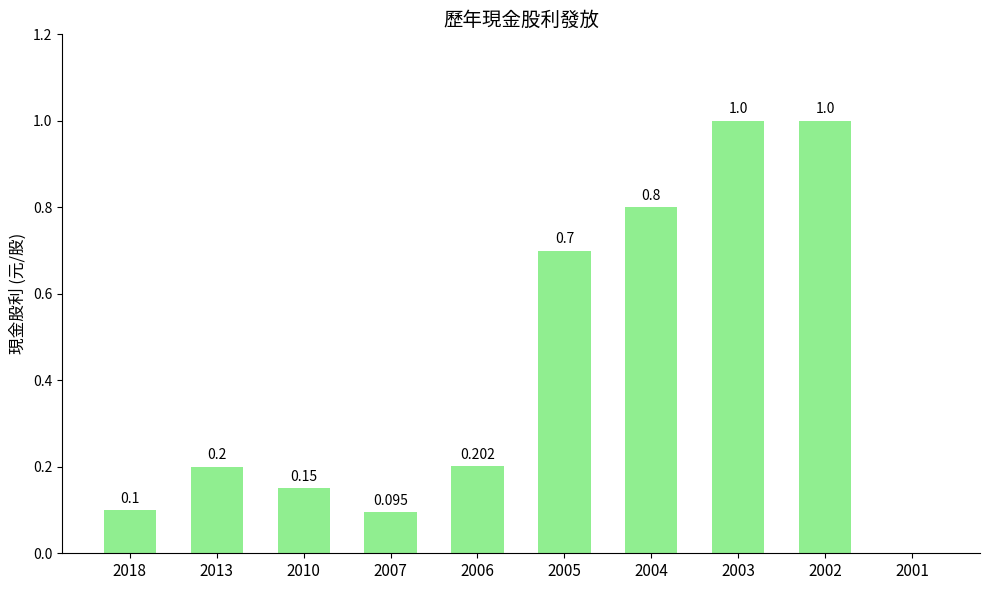

The chart shows a value of 0.3 at 2013. True or false?

False